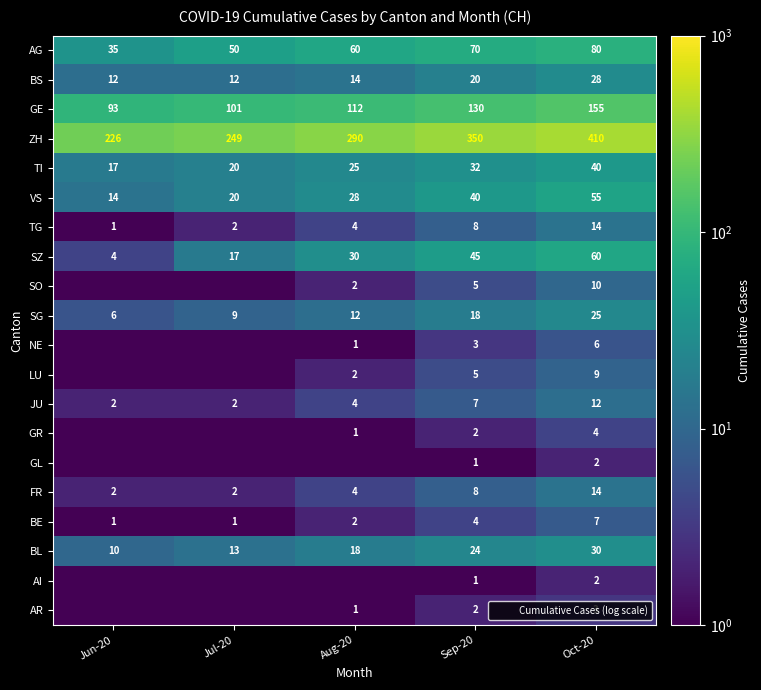

Which category has the highest value in the SG series?

Oct-20